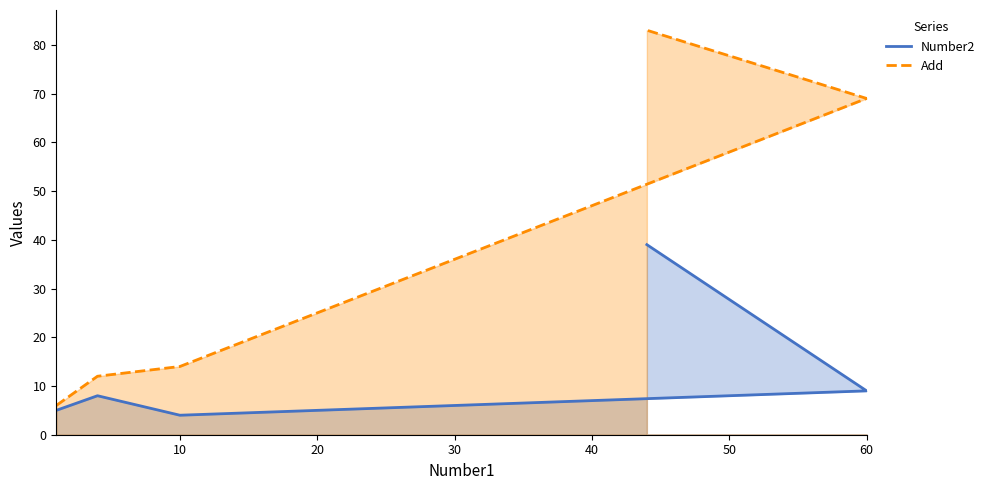

True or false: Add and Number2 intersect in this chart.

False